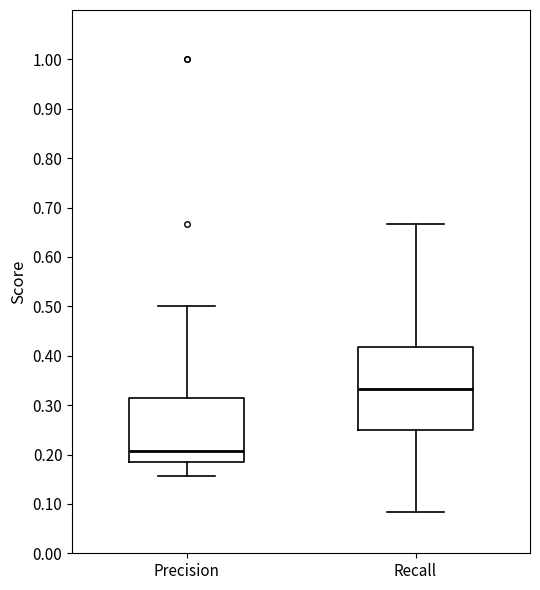

Reading left to right, read every box against the y-axis: the position of its median line, the range the box covers, and the ends of its whiskers. The values are not printed on the chart, so give them approximately, as read against the axis.

Precision: median 0.21, box 0.18 to 0.31, whiskers 0.16 to 0.50
Recall: median 0.33, box 0.25 to 0.42, whiskers 0.08 to 0.67